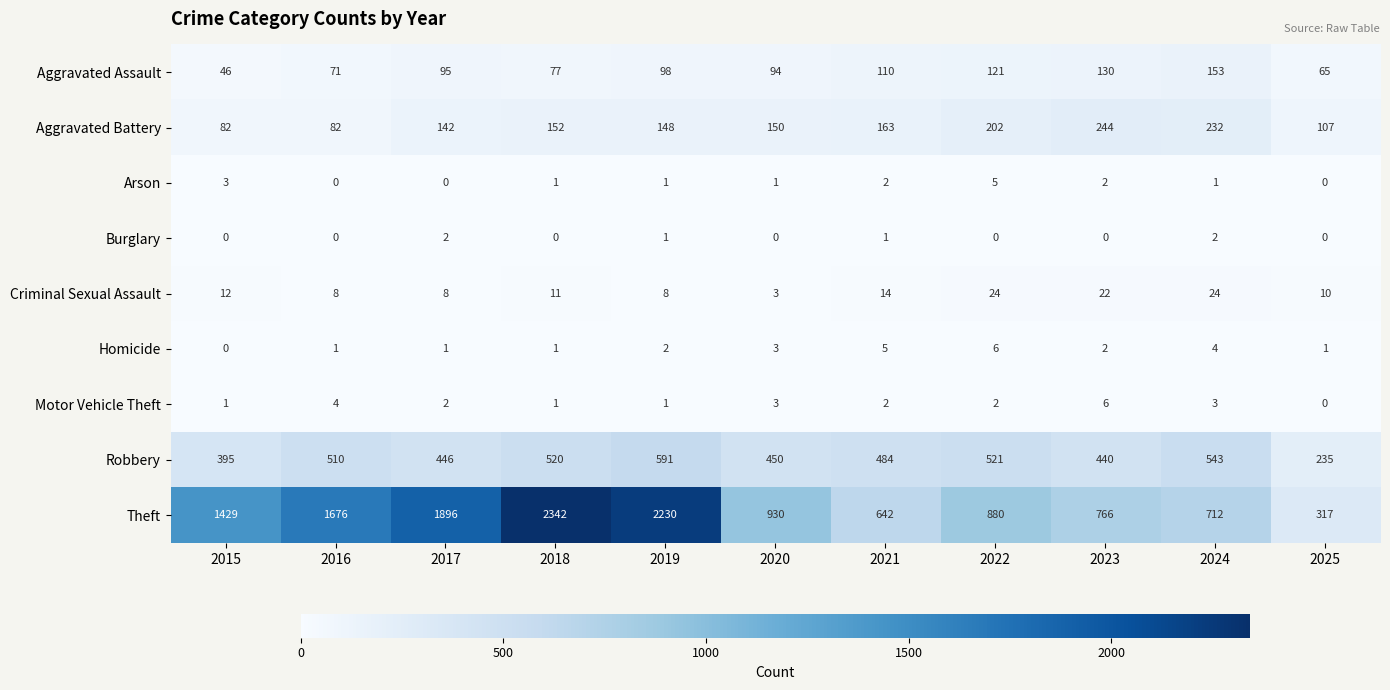

What is the difference between the maximum and second lowest values in the Homicide series?

5